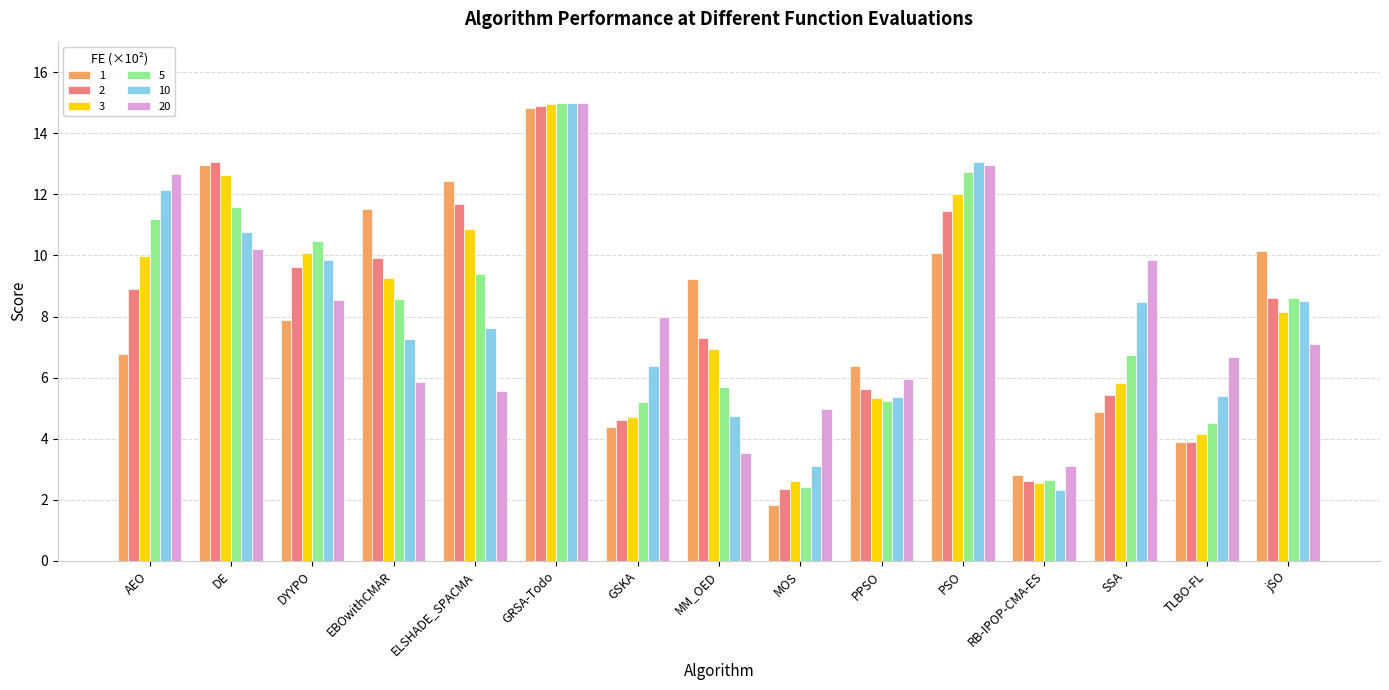

The value of 20 at ELSHADE_SPACMA is 8.6. True or false?

False